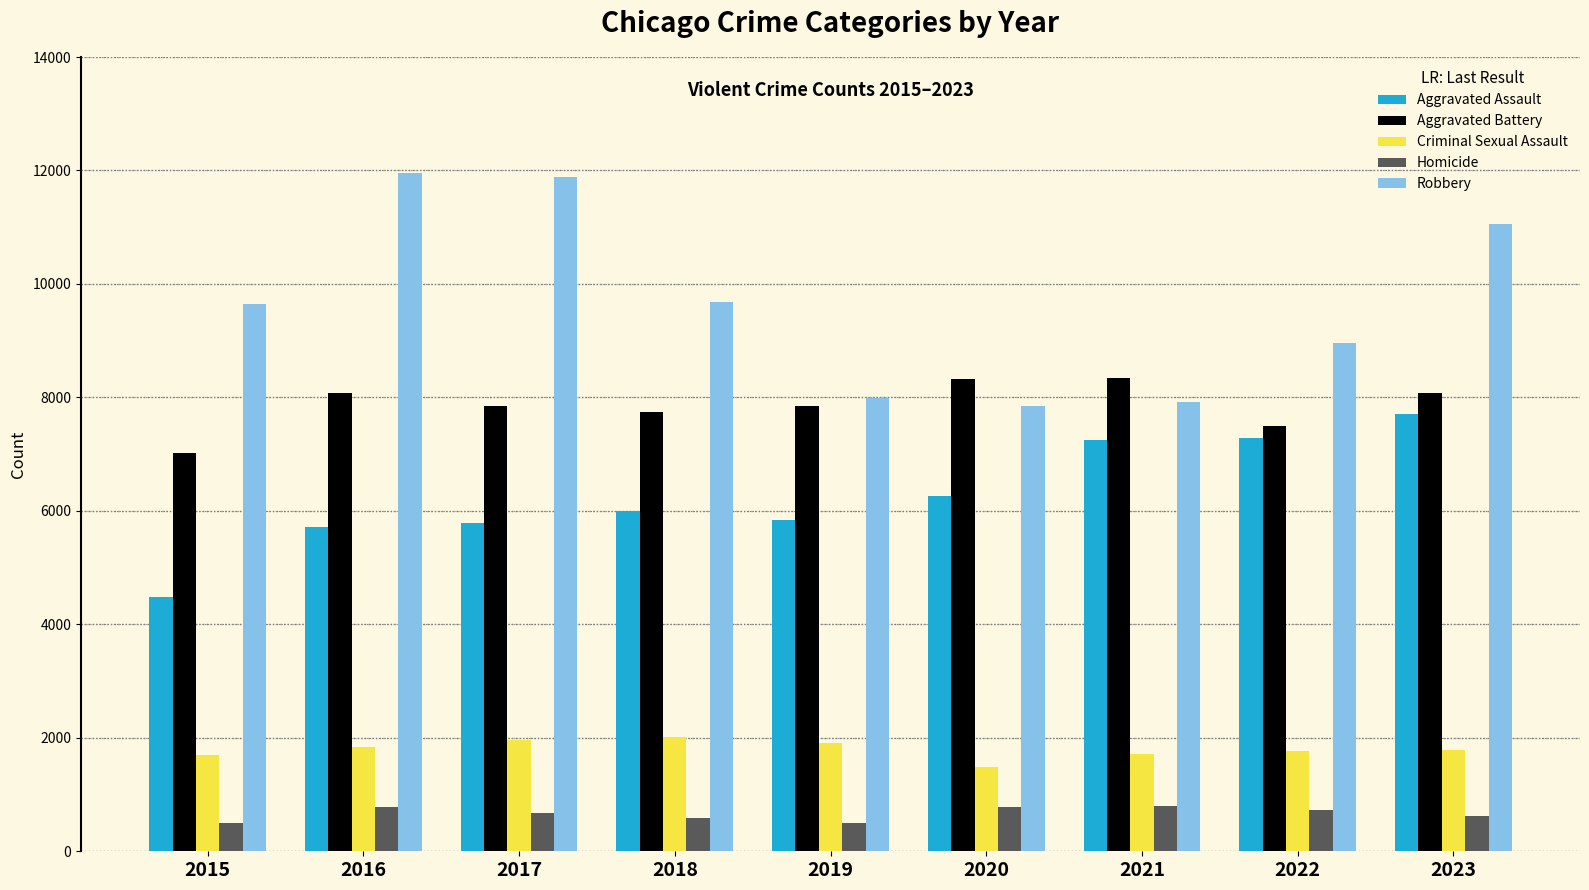

How many categories are shown in the chart?

9